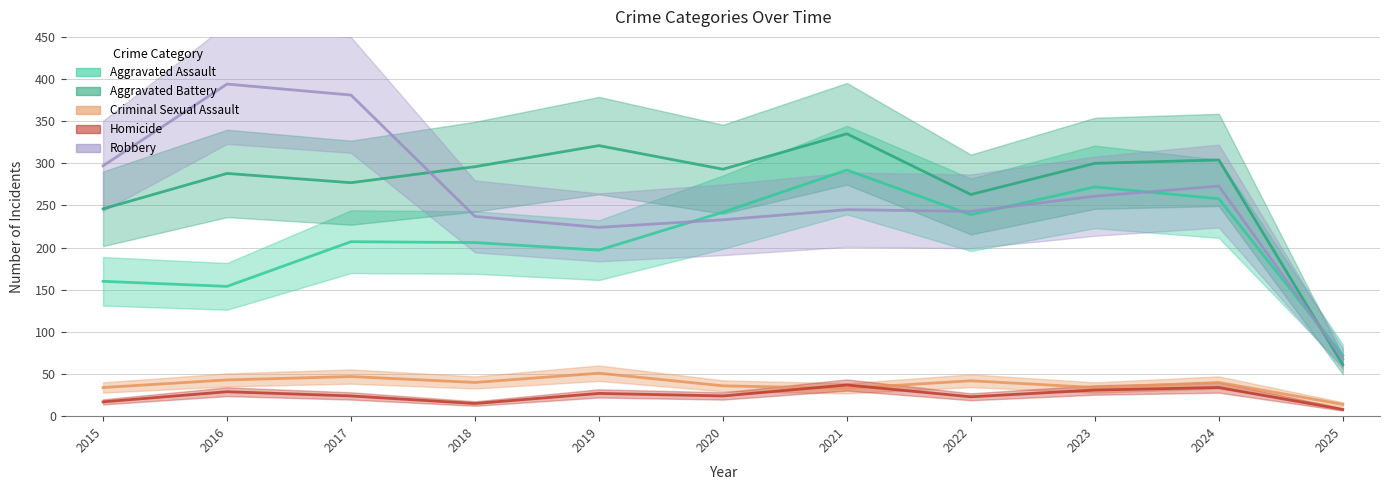

Reading left to right, transcribe all the data shown in this chart.

Aggravated Assault: 160	154	207	206	197	242	292	239	272	258	72
Aggravated Battery: 246	288	277	296	321	293	335	263	300	304	61
Criminal Sexual Assault: 34	43	47	40	51	36	33	42	34	40	14
Homicide: 17	29	24	15	27	24	37	23	31	34	8
Robbery: 297	394	381	237	224	233	245	243	261	273	68